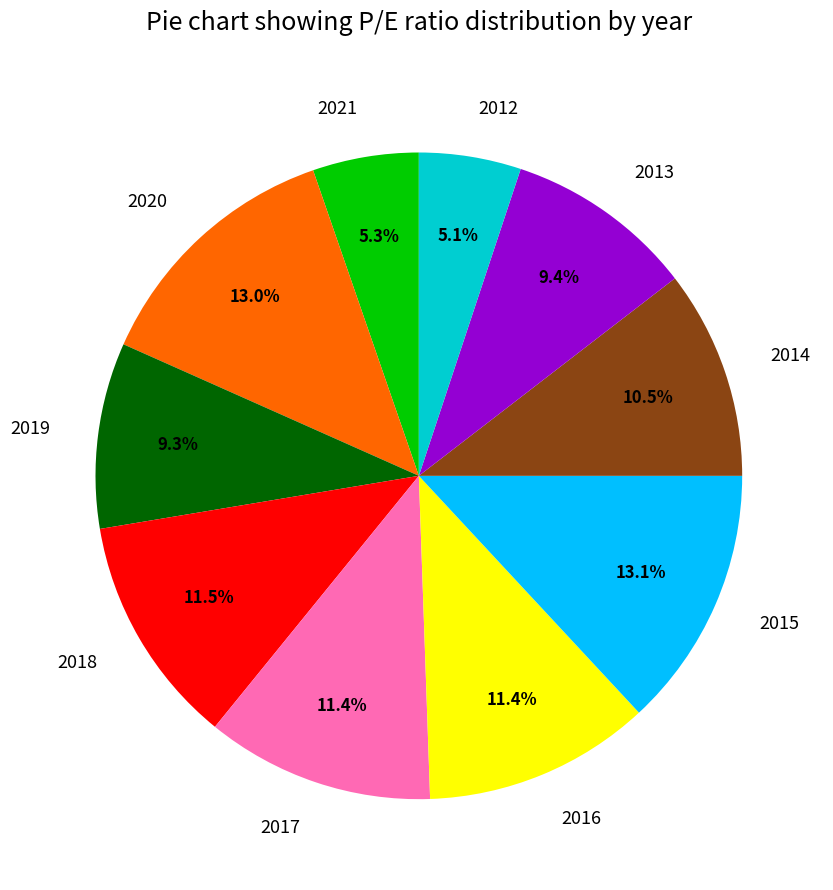

How many segments does this pie chart have?

10